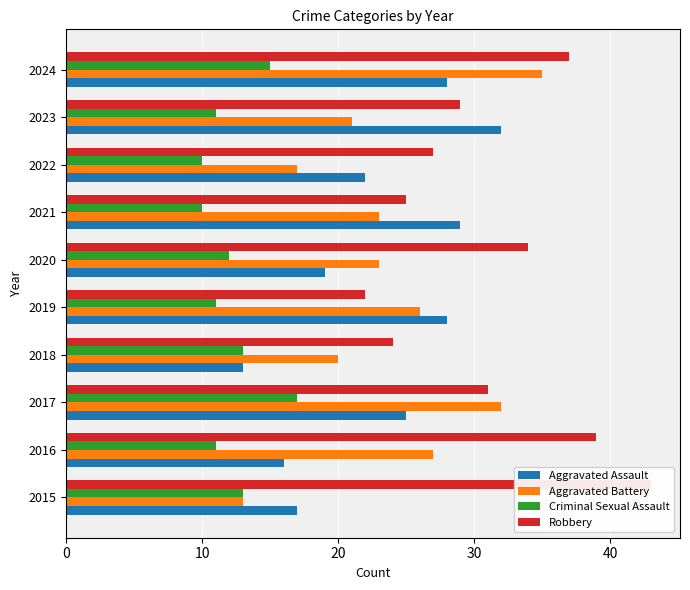

How many data points does each series have?

10